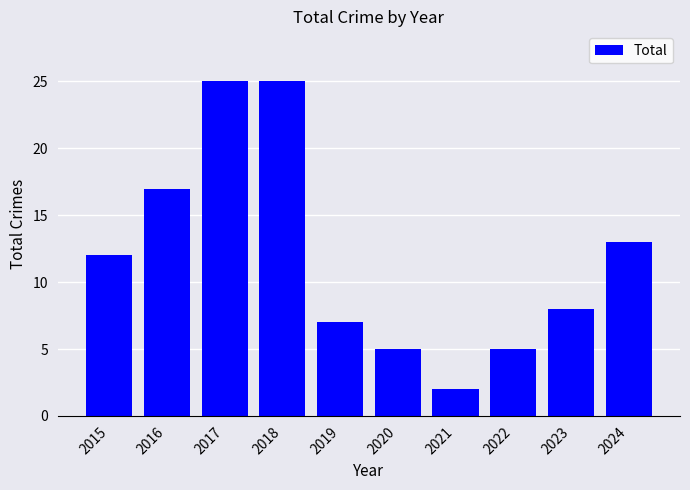

What is the value of the 3rd bar from the left?

25